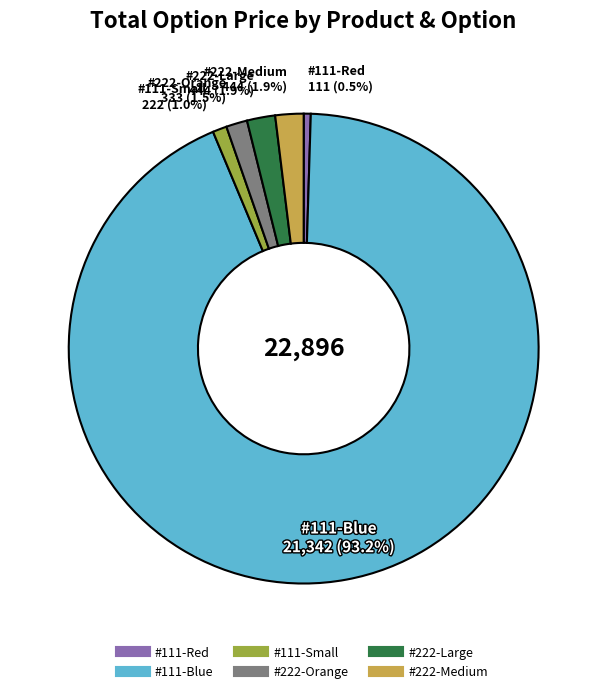

Which category accounts for the majority?

#111-Blue